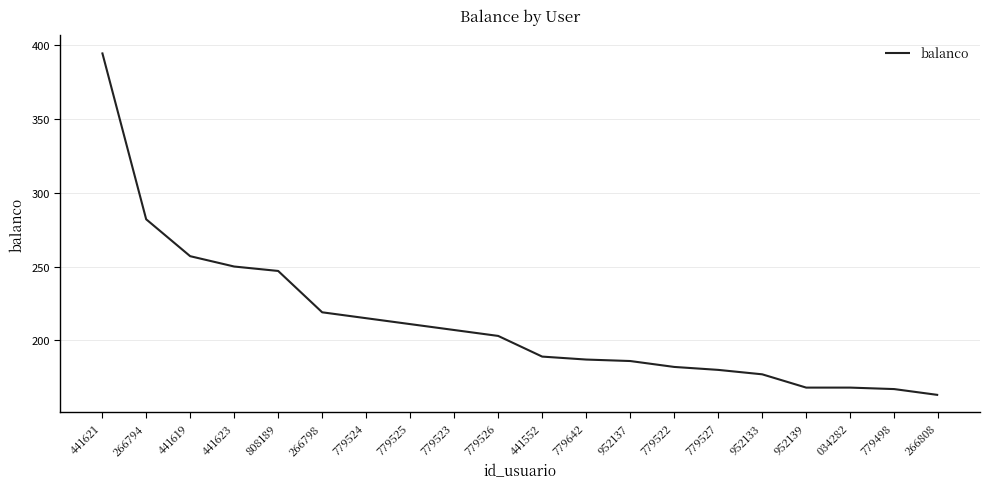

The value at 266808 is 163. True or false?

True